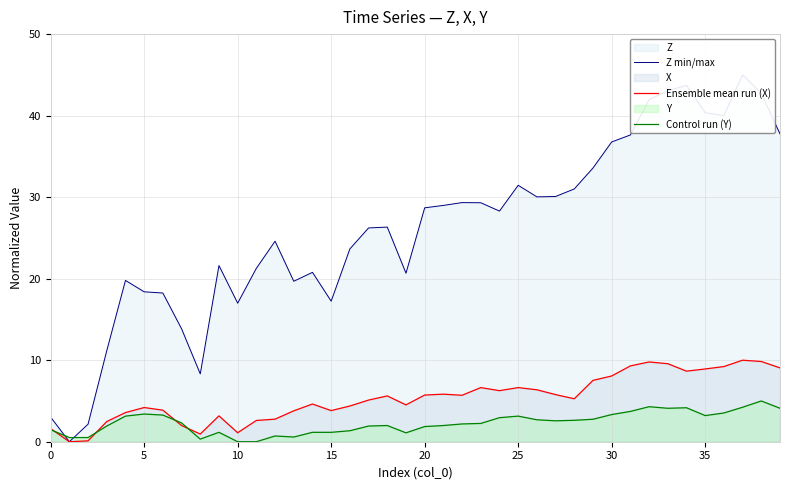

At which label does Ensemble mean run (X) first exceed 5?

17